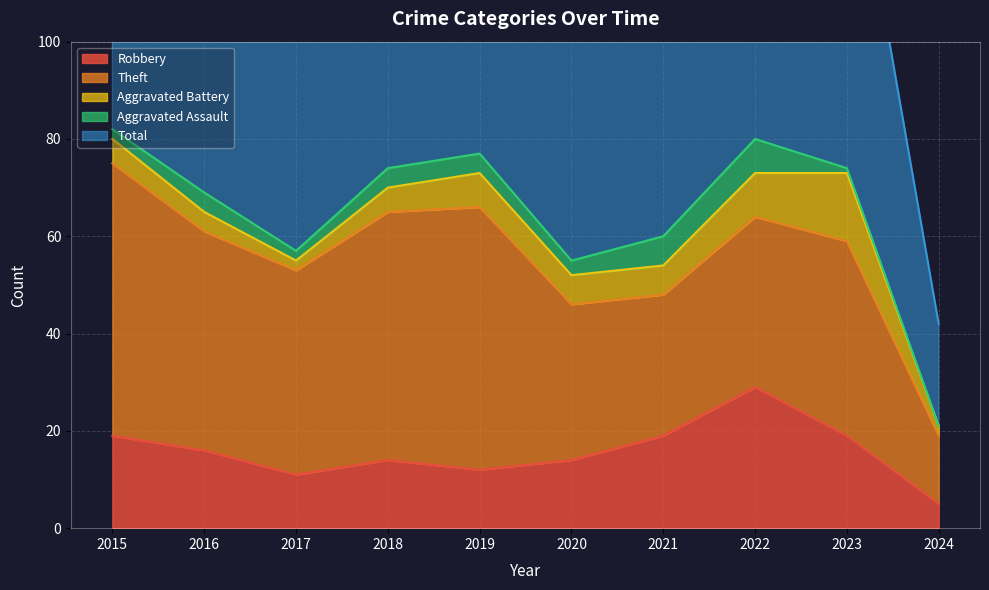

At which category does Theft reach its first local valley?

2017